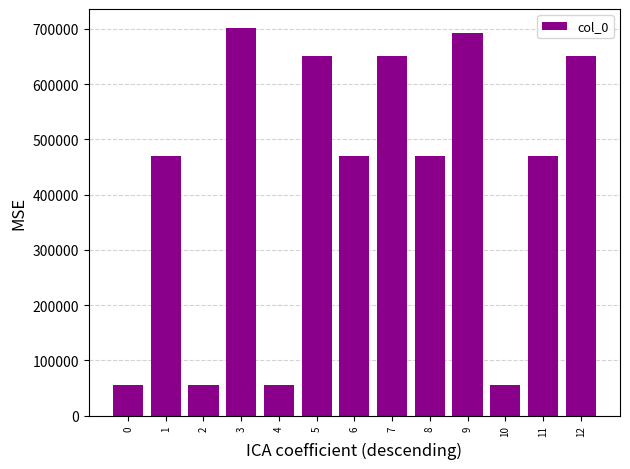

What is the change in value from 4 to 11?

+415776